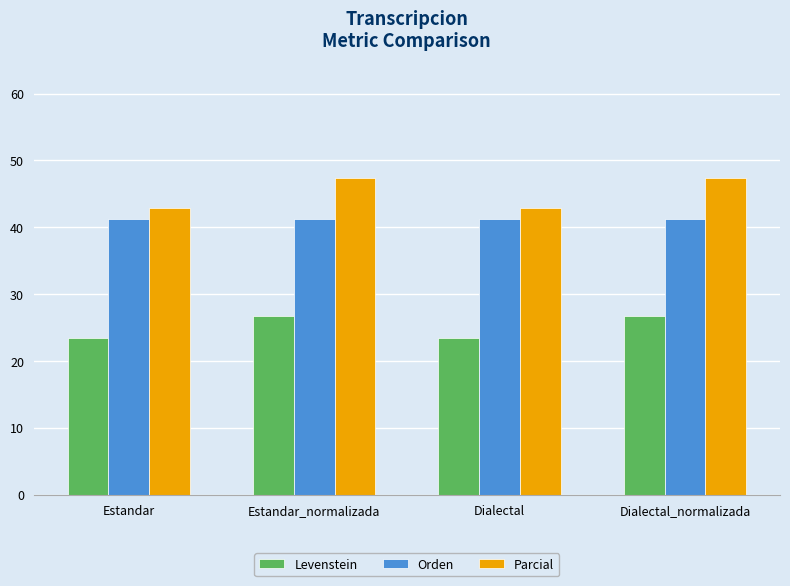

What is the approximate value of Levenstein at Estandar_normalizada?

26.7